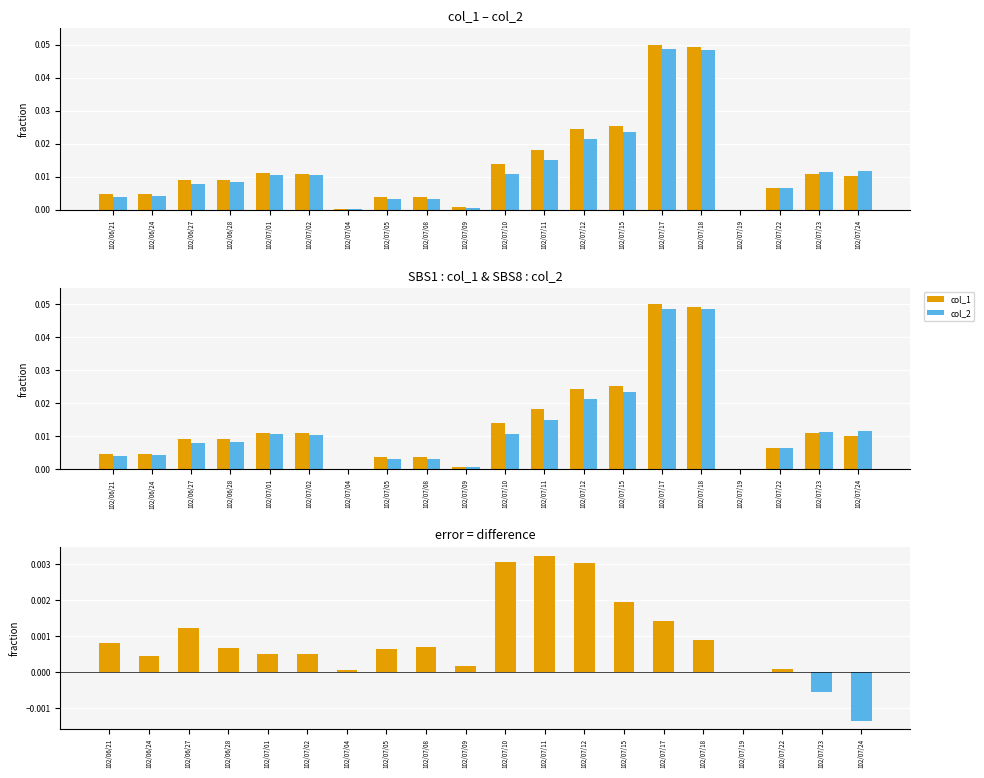

Which series has the widest spread of values?

col_1